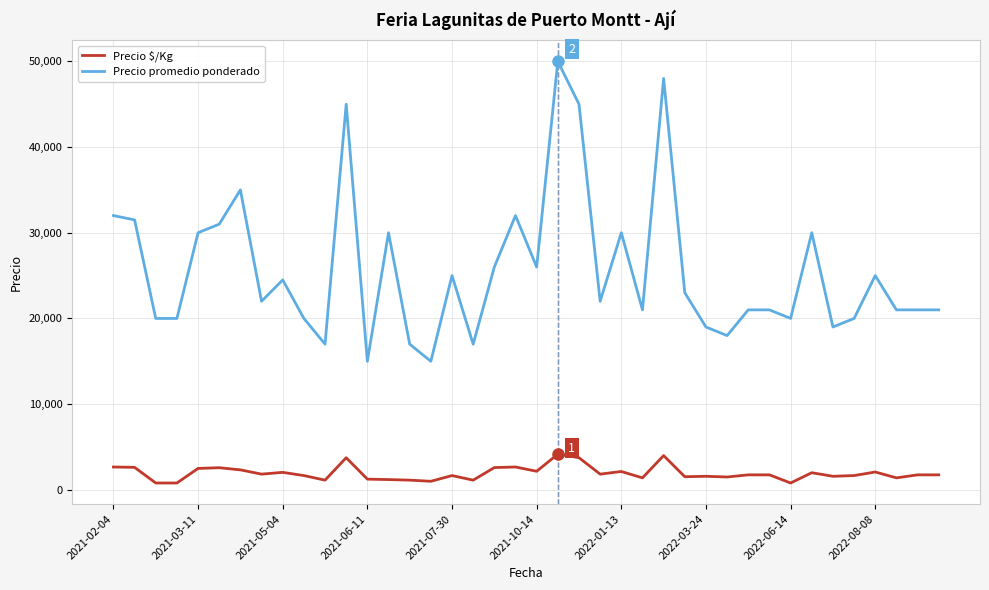

What is the greatest value displayed?

50000